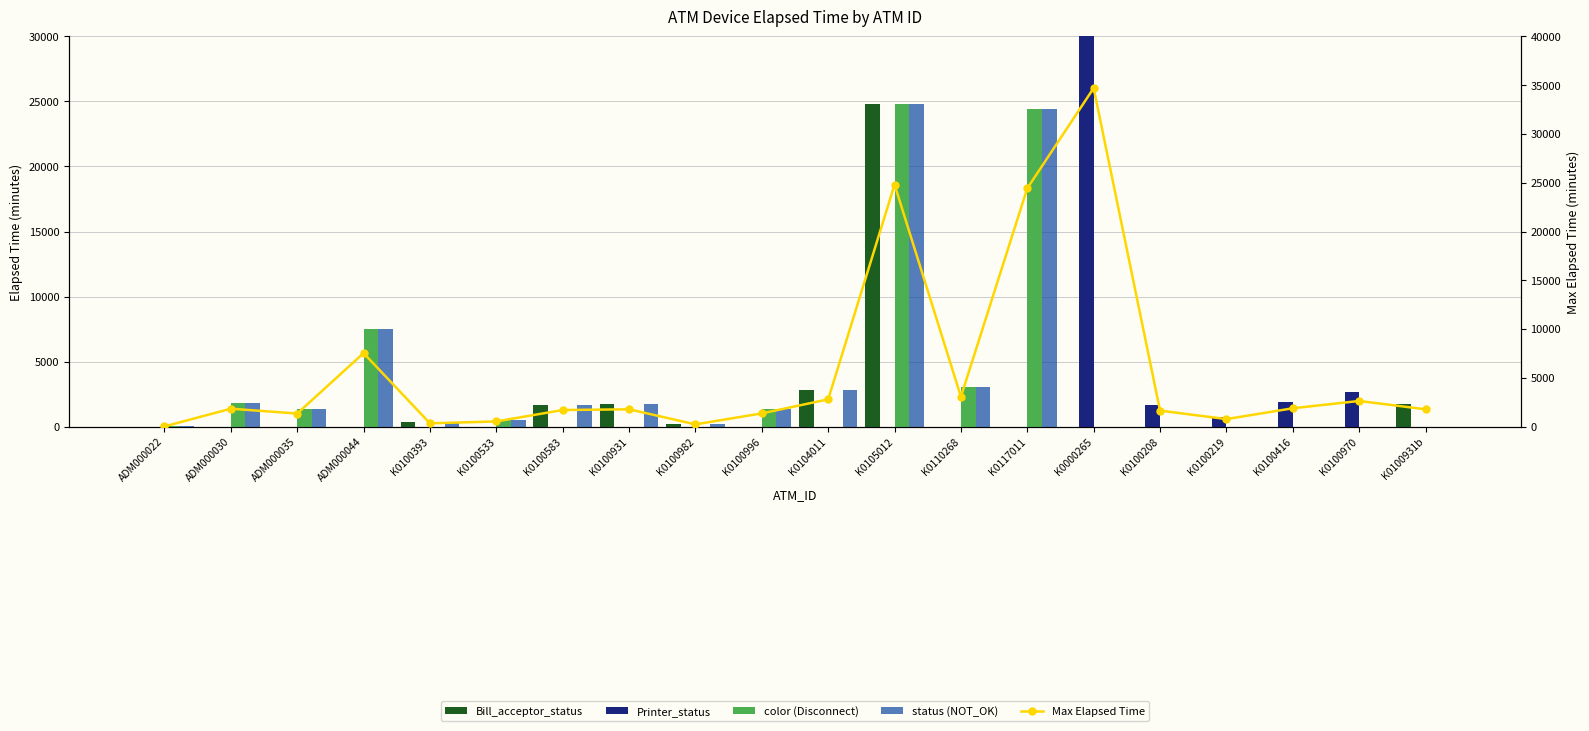

What are all the series names shown in the legend?

Bill_acceptor_status, Printer_status, color (Disconnect), status (NOT_OK), Max Elapsed Time